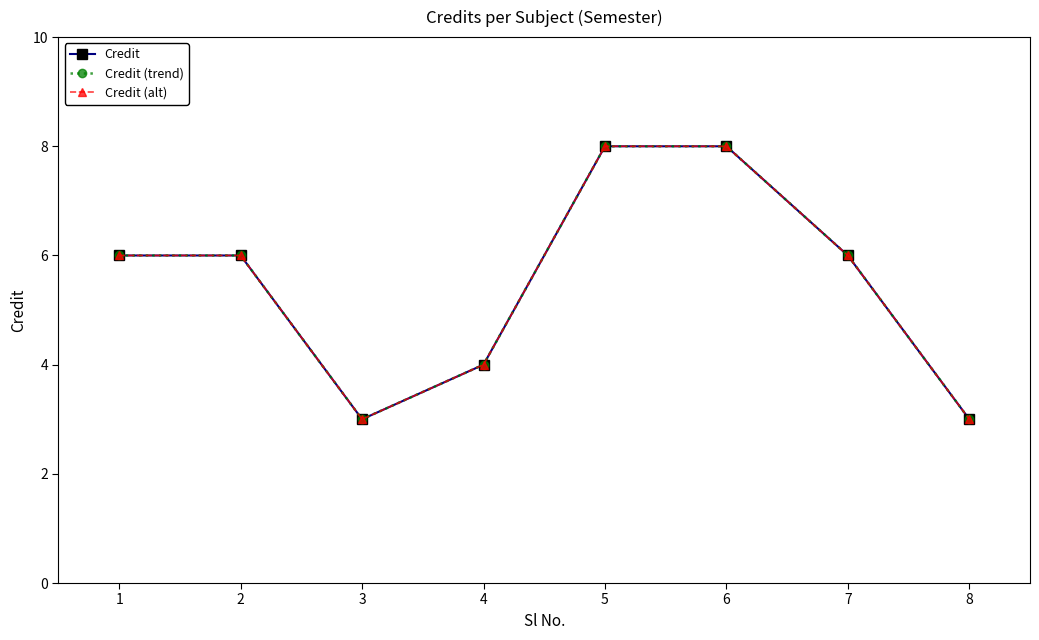

True or false: Credit (trend) and Credit intersect in this chart.

False